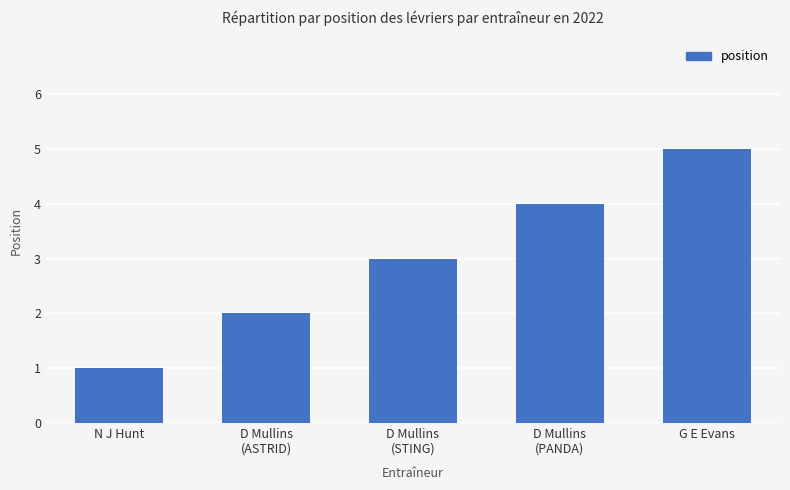

What is the change in value from N J Hunt to D Mullins
(ASTRID)?

+1